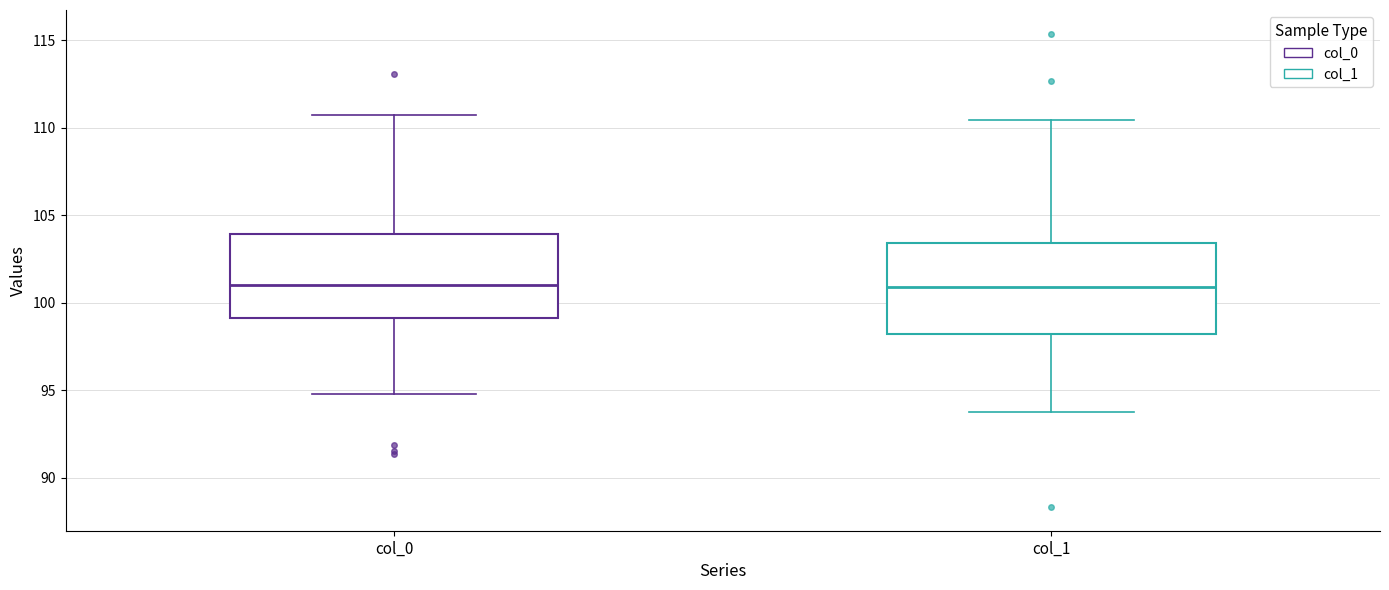

Reading left to right, read every box against the y-axis: the position of its median line, the range the box covers, and the ends of its whiskers. The values are not printed on the chart, so give them approximately, as read against the axis.

col_0: median 101.0, box 99.0 to 104.0, whiskers 95.0 to 110.5
col_1: median 101.0, box 98.0 to 103.5, whiskers 93.5 to 110.5